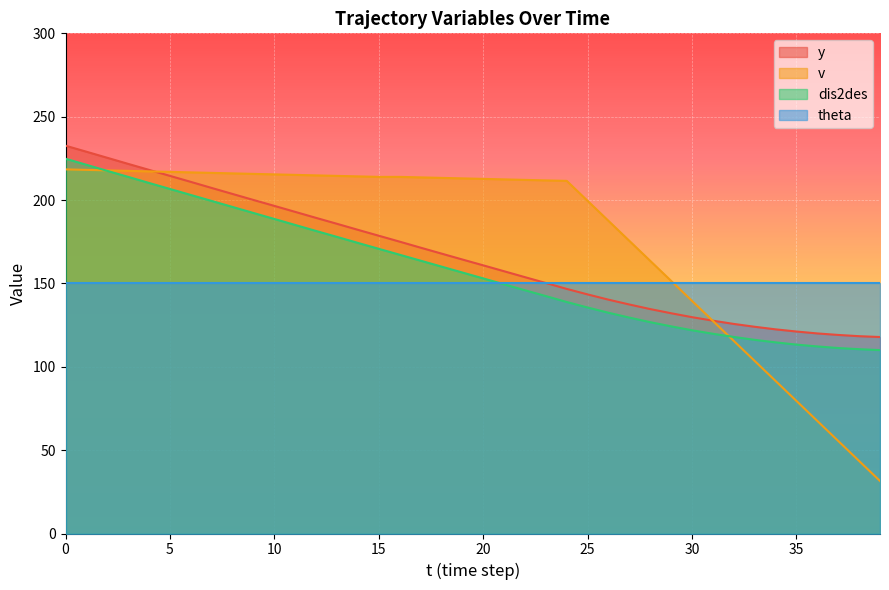

Which label corresponds to the smallest value in the chart?

39